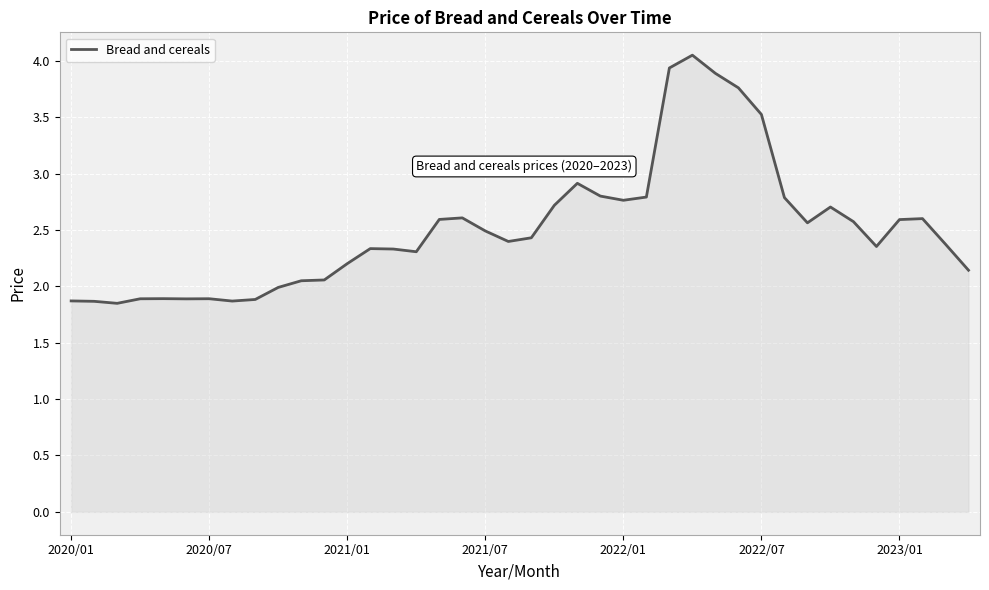

What is the difference between the maximum and minimum values?

2.2